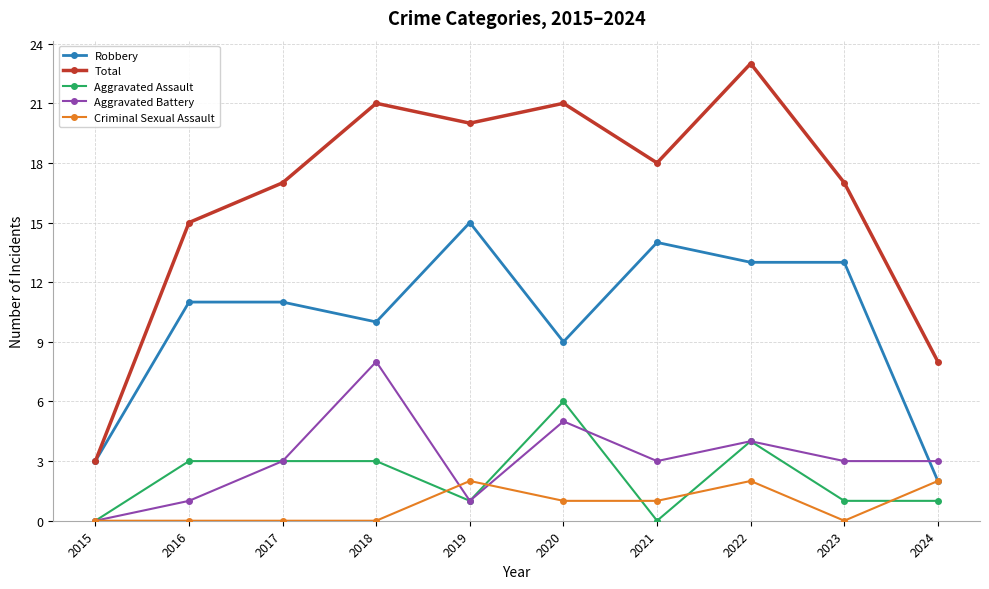

The Criminal Sexual Assault series shows 1 at 2022. True or false?

False